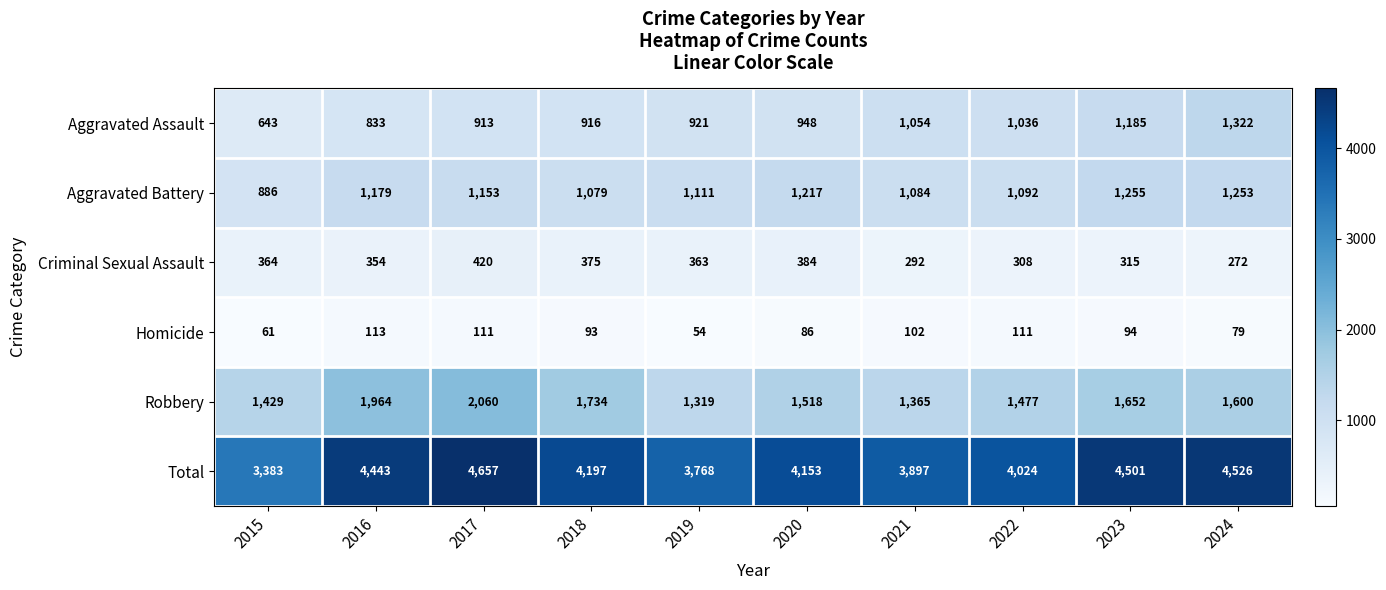

Read the Aggravated Battery value at 2019, to the nearest 50.

1100